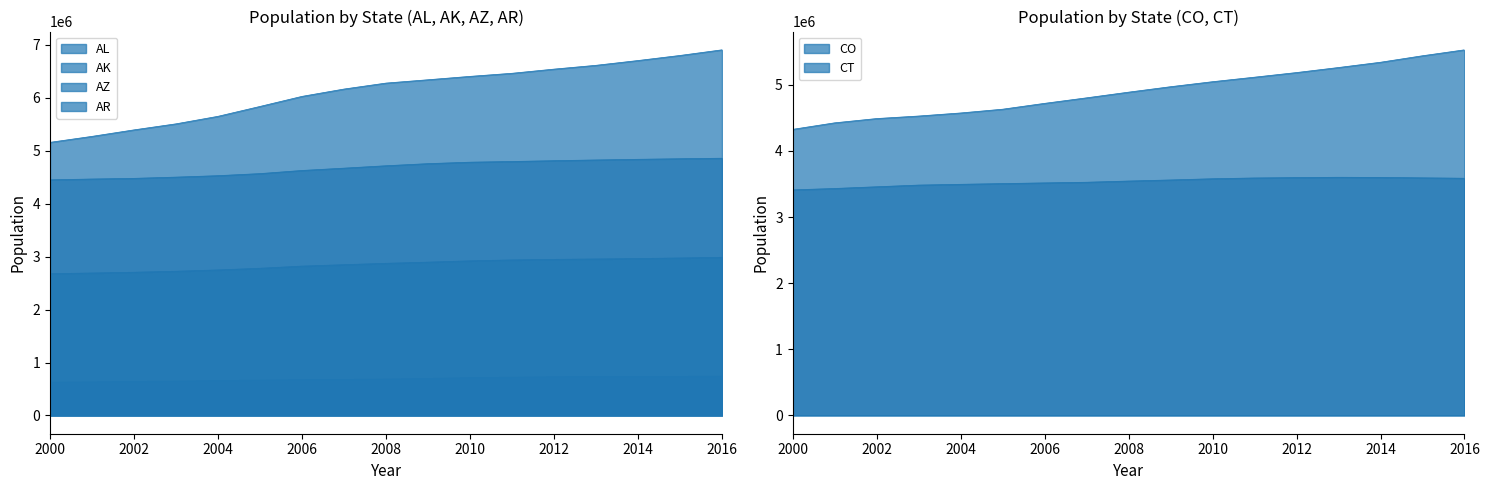

Which label corresponds to the smallest value in the chart?

2000